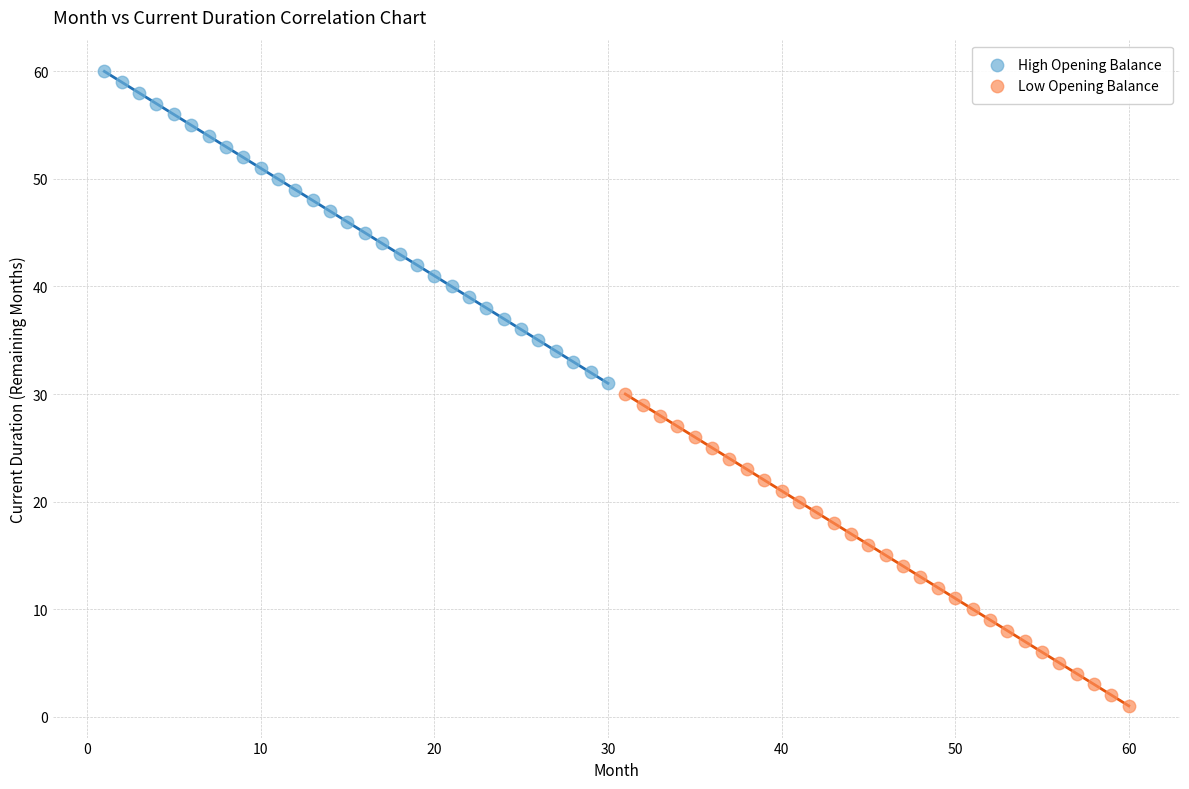

Which series contains the lowest Y value?

Low Opening Balance